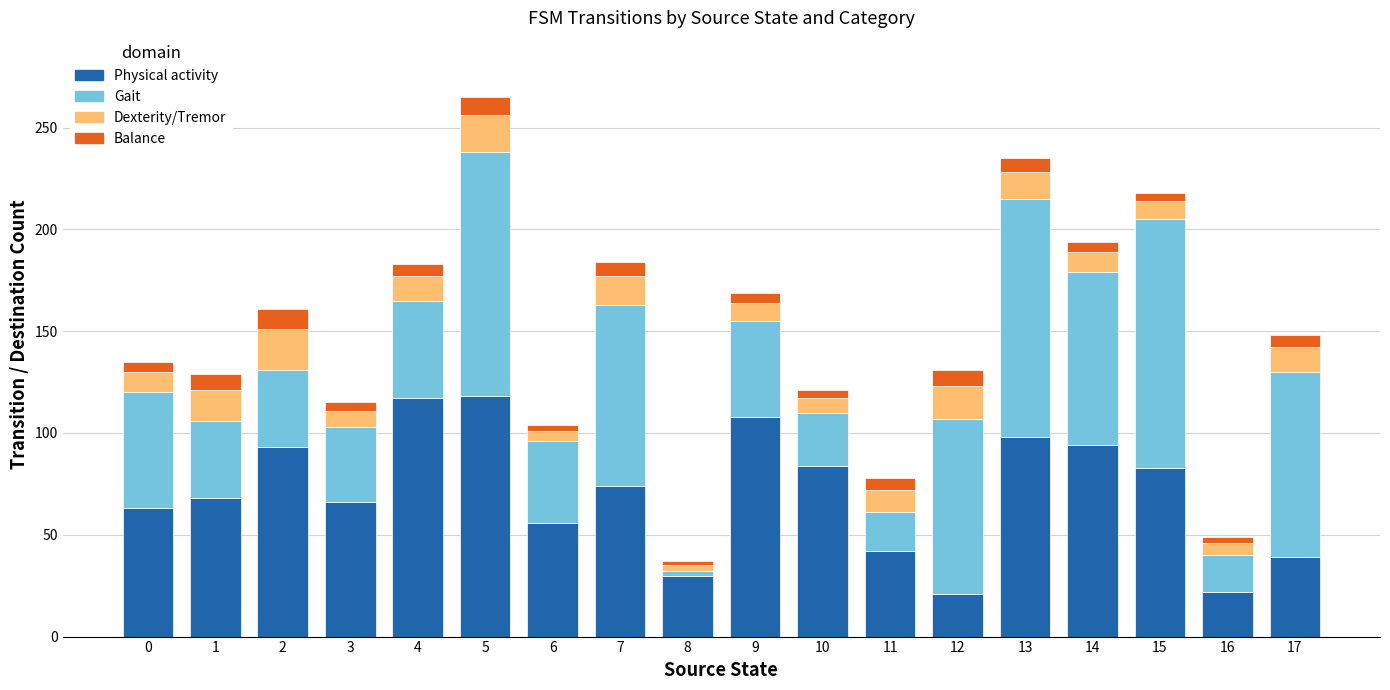

What is the highest value of the Physical activity series?

118